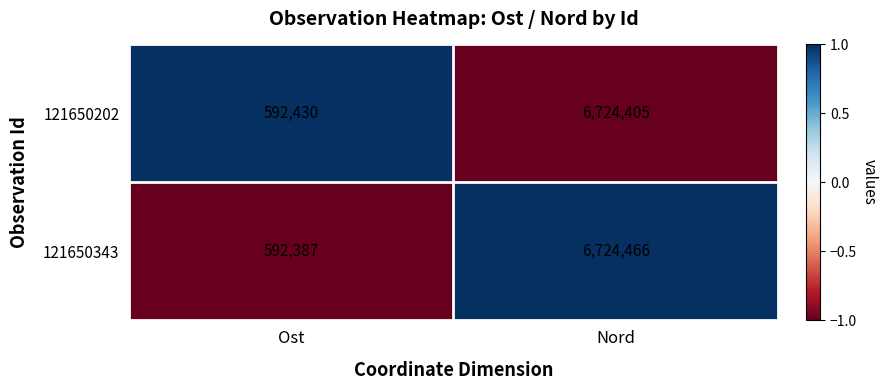

What is the sum of all 121650202 values?

7316835